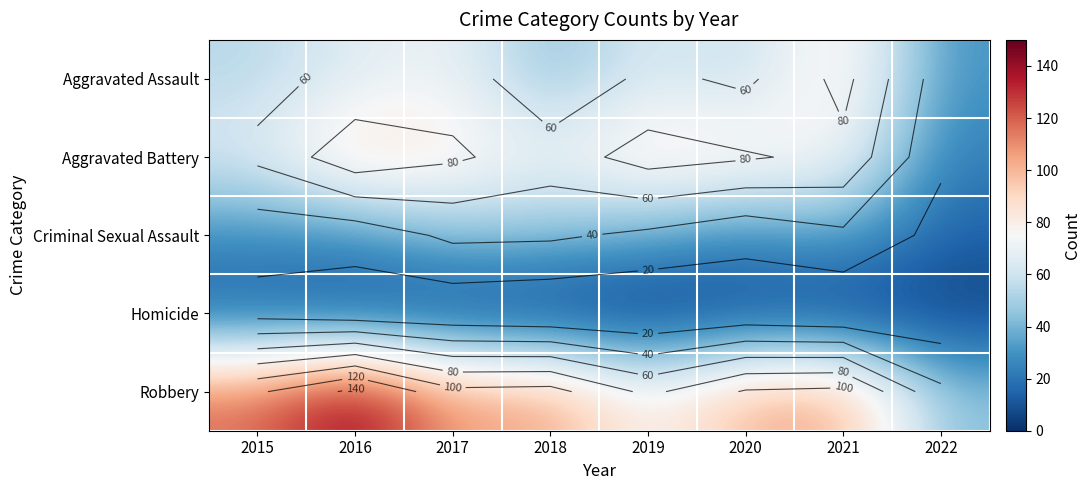

At how many categories does at least one series exceed 82?

7